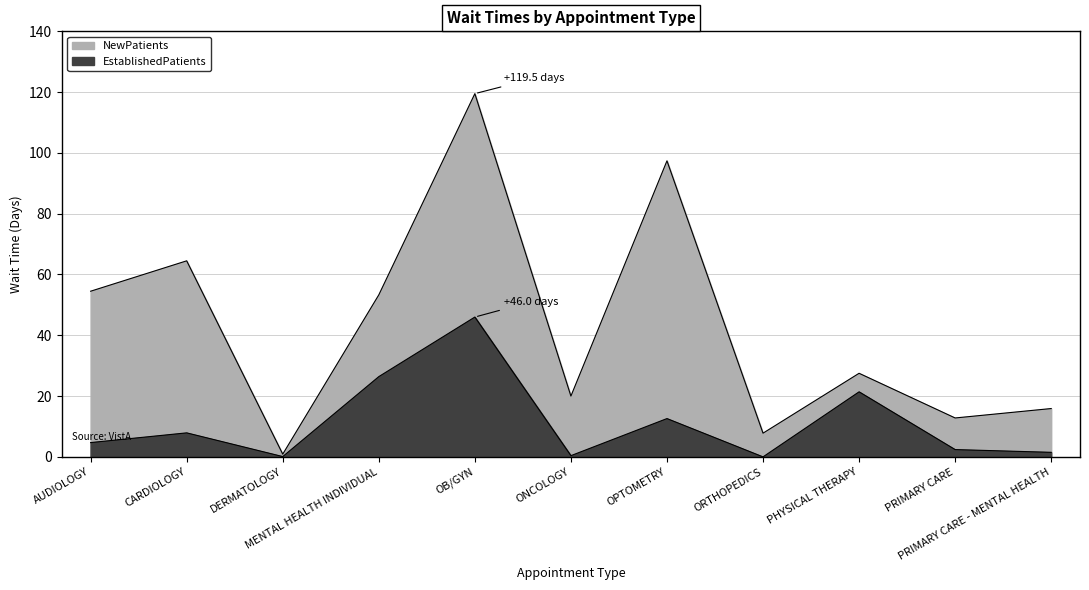

Rank the categories by EstablishedPatients value from lowest to highest.

ORTHOPEDICS, DERMATOLOGY, ONCOLOGY, PRIMARY CARE - MENTAL HEALTH, PRIMARY CARE, AUDIOLOGY, CARDIOLOGY, OPTOMETRY, PHYSICAL THERAPY, MENTAL HEALTH INDIVIDUAL, OB/GYN